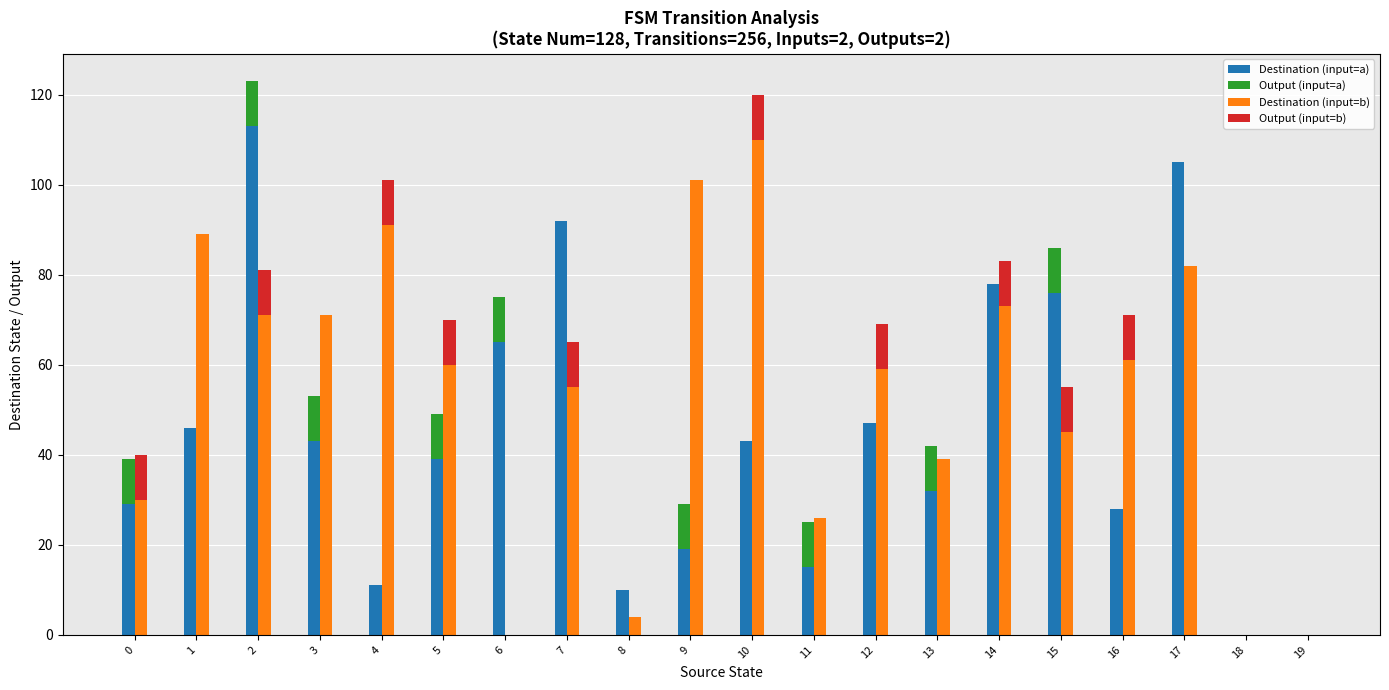

Between 10 and 13, which series saw the biggest shift?

Destination (input=b)